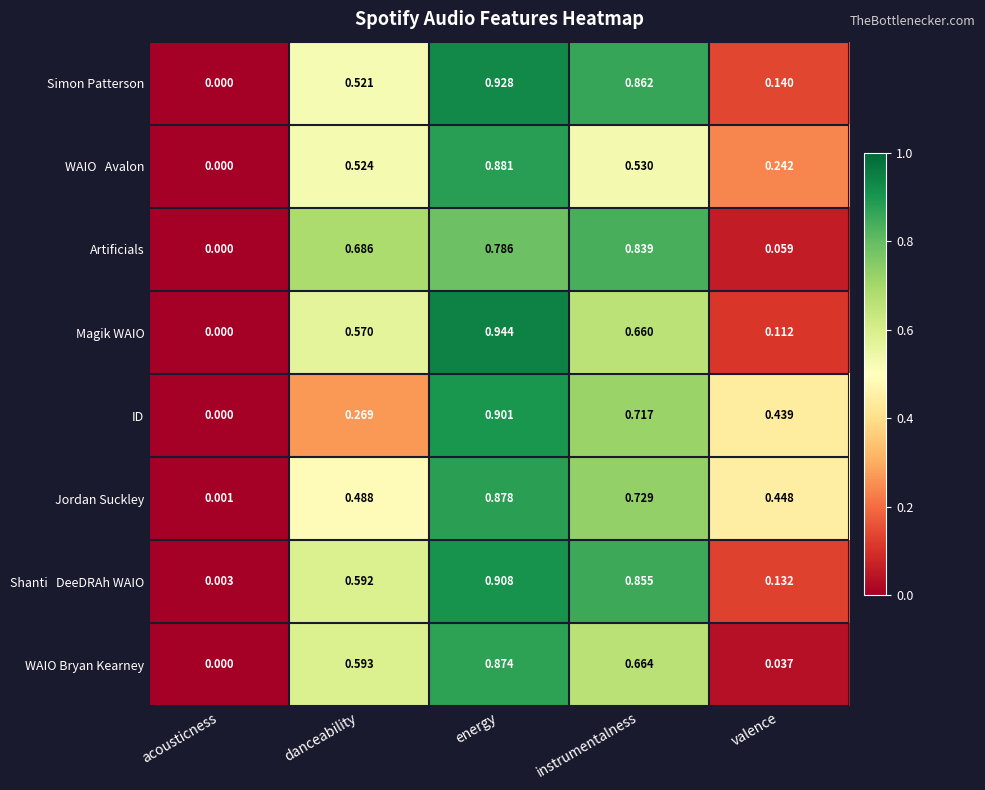

List the labels in order of WAIO Bryan Kearney value, smallest first.

acousticness, valence, danceability, instrumentalness, energy